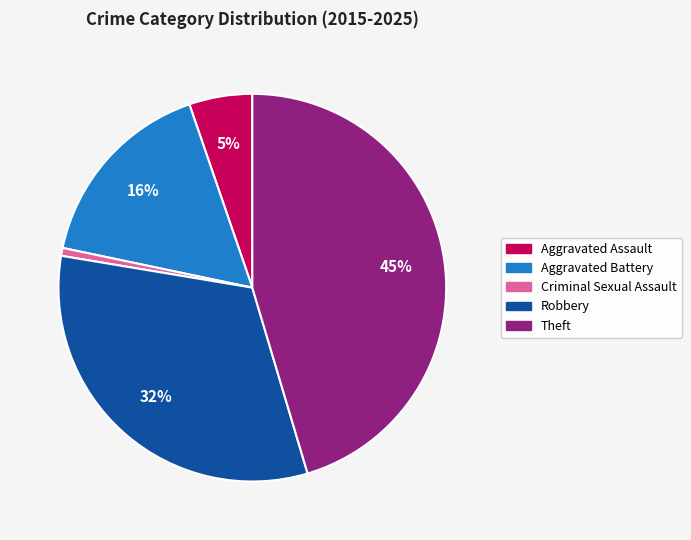

Rank the categories by value from lowest to highest.

Criminal Sexual Assault, Aggravated Assault, Aggravated Battery, Robbery, Theft